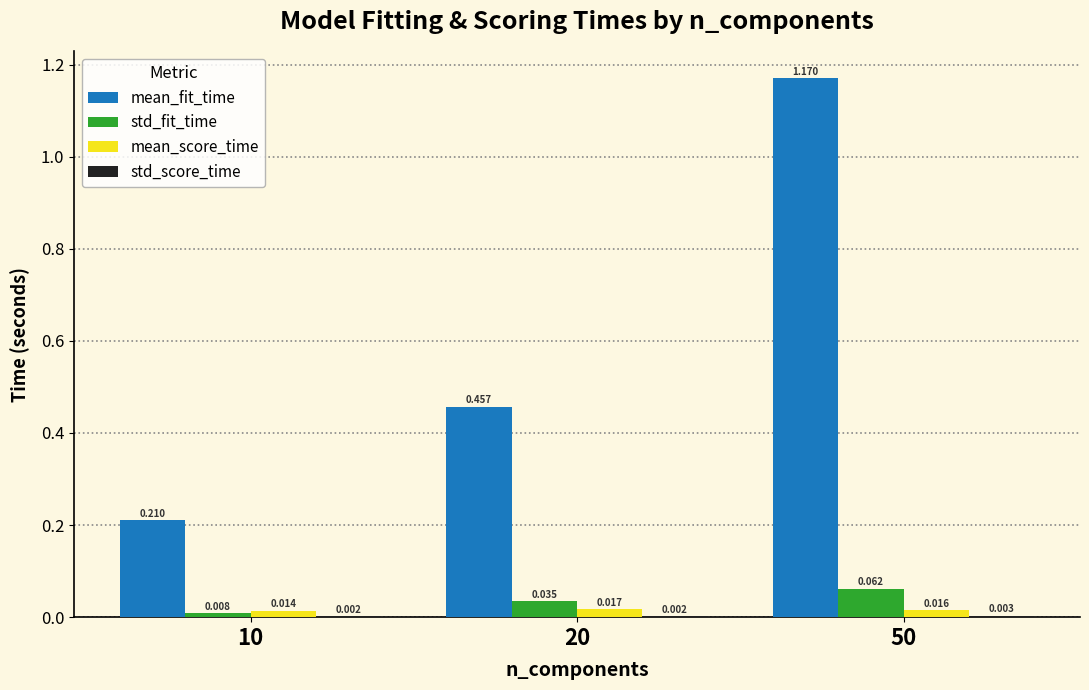

How many std_fit_time values are between 0 and 1?

3